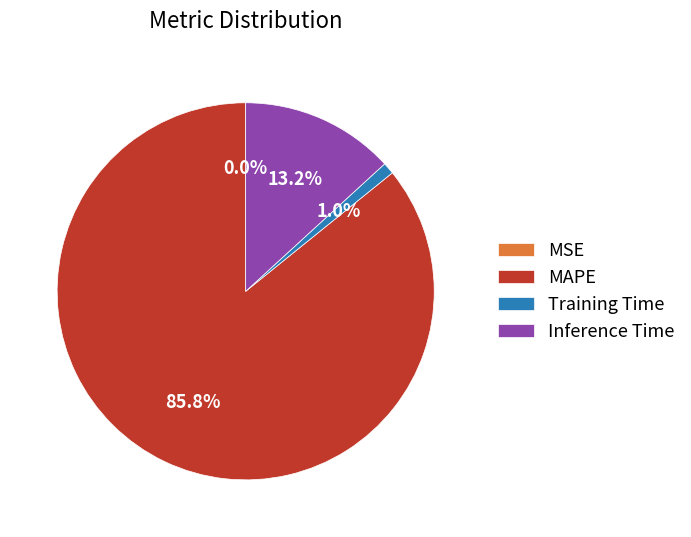

Which category has the biggest portion of the pie?

MAPE